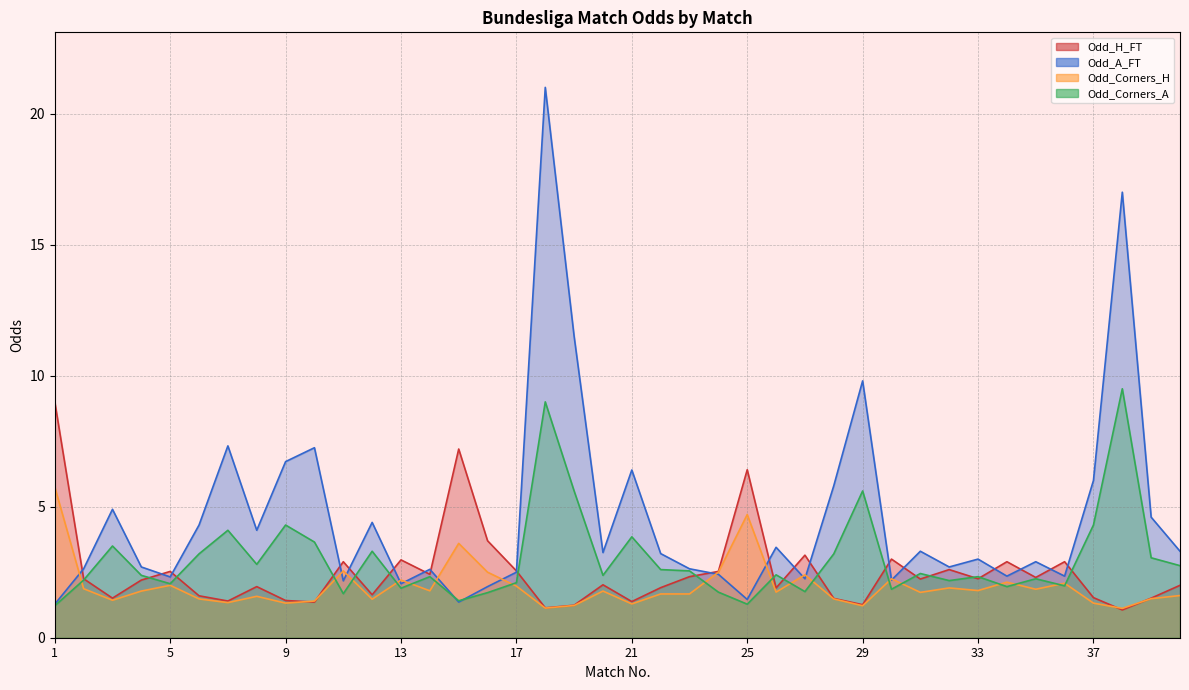

What is the difference between the maximum and minimum values in the Odd_Corners_H series?

4.6